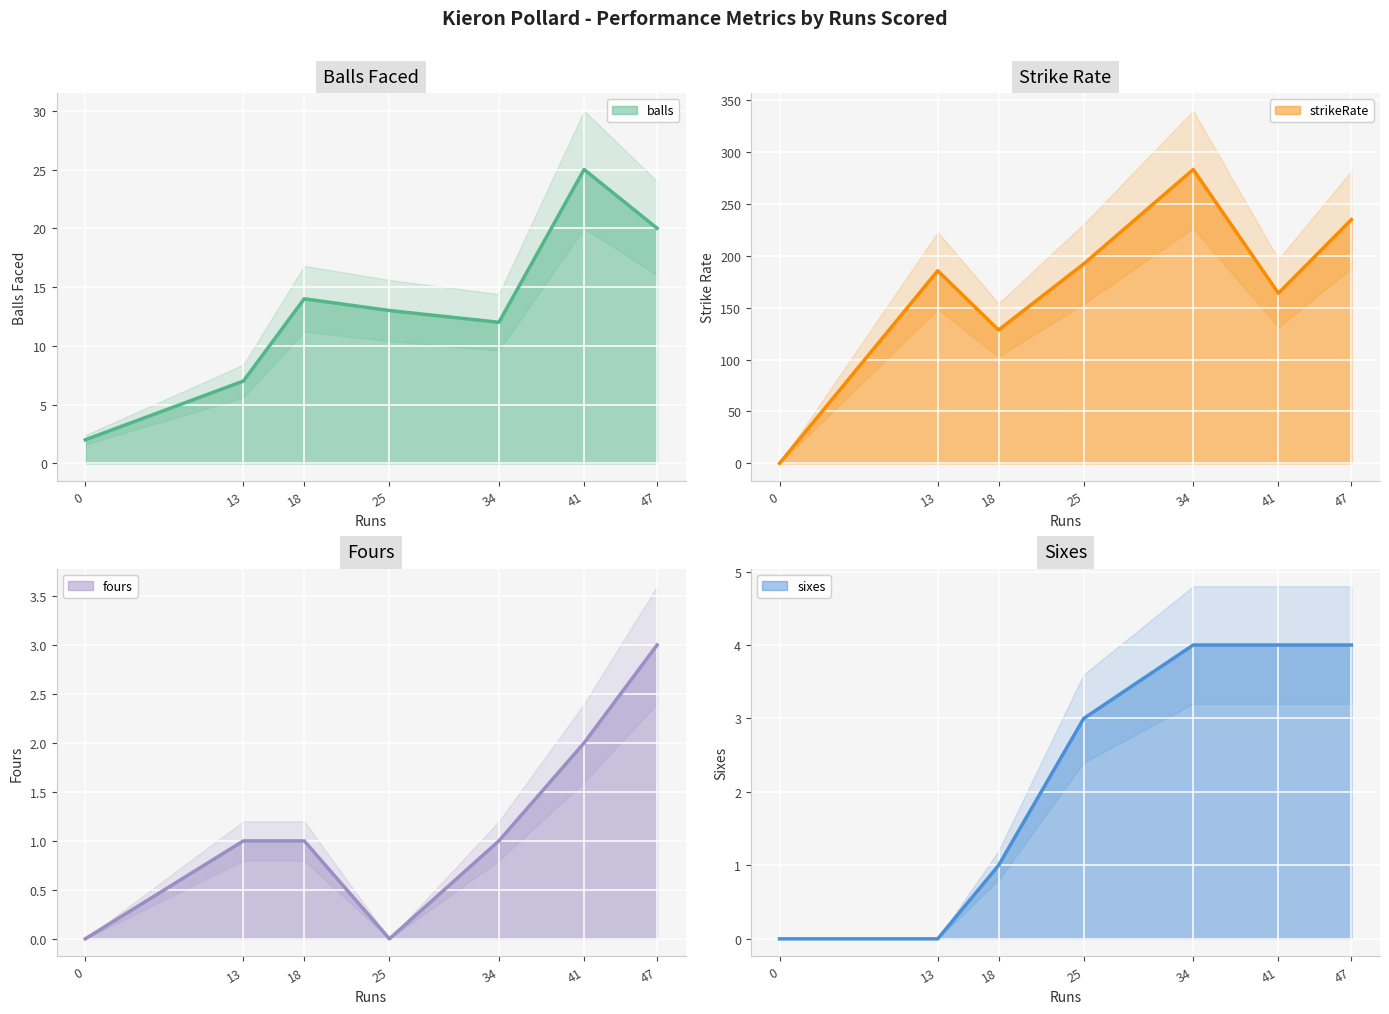

What are all the series names shown in the legend?

balls, strikeRate, fours, sixes